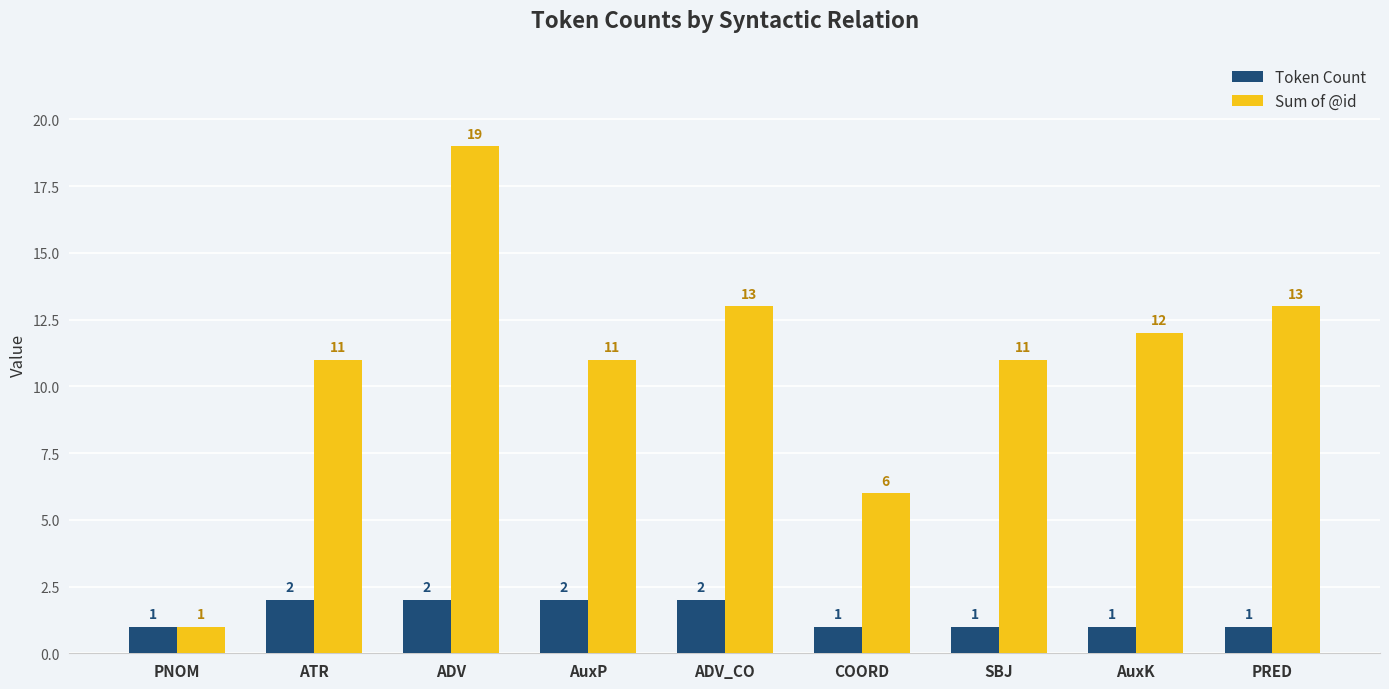

What is the sum of the Token Count values at PRED and COORD?

2